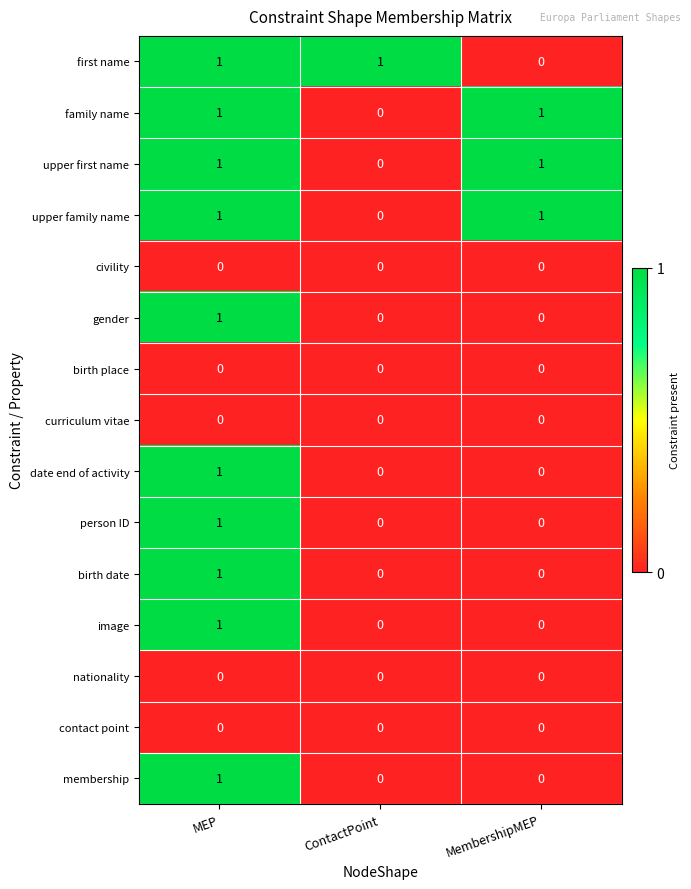

What is the total value across all series at MEP?

10